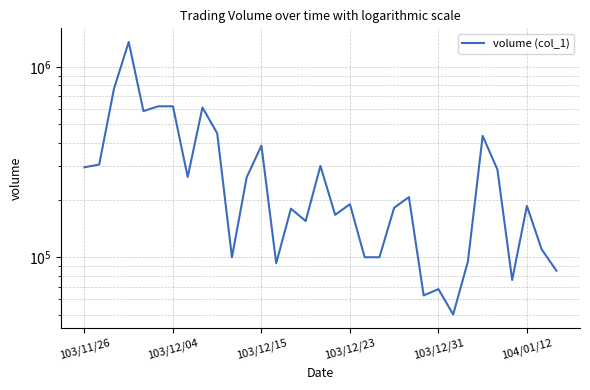

Reading left to right, extract all data points from this chart.

297000	307000	767000	1353000	586000	621000	621000	264000	612000	448000	100000	263000	386000	93000	180000	155000	302000	167000	190000	100000	100000	182000	207000	63000	68000	50000	95000	434000	289000	76000	186000	110000	85000